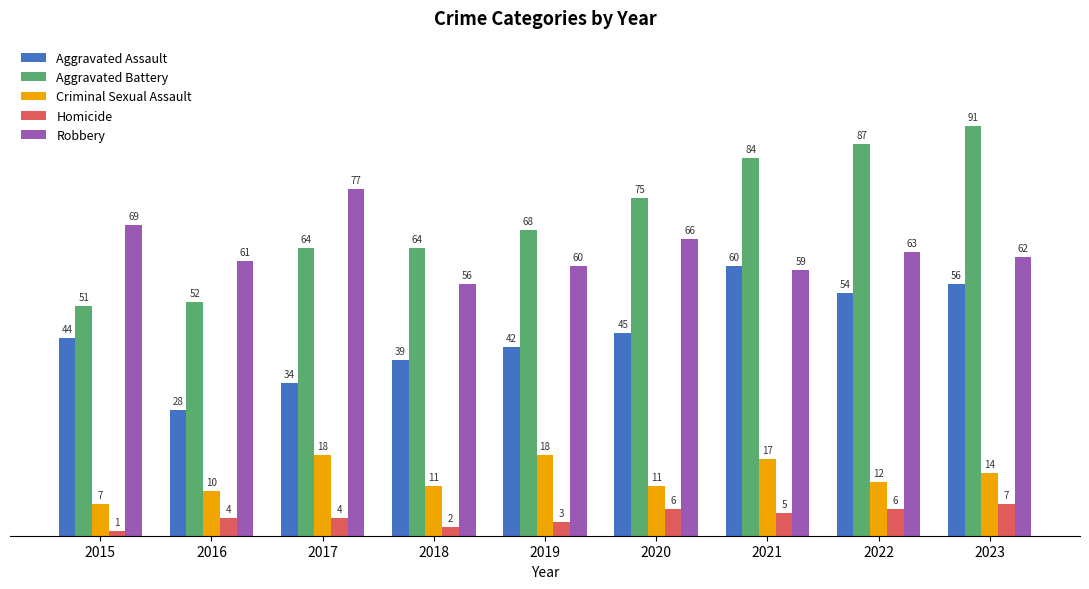

Reading left to right, what are all the values shown in this chart?

Aggravated Assault: 44	28	34	39	42	45	60	54	56
Aggravated Battery: 51	52	64	64	68	75	84	87	91
Criminal Sexual Assault: 7	10	18	11	18	11	17	12	14
Homicide: 1	4	4	2	3	6	5	6	7
Robbery: 69	61	77	56	60	66	59	63	62